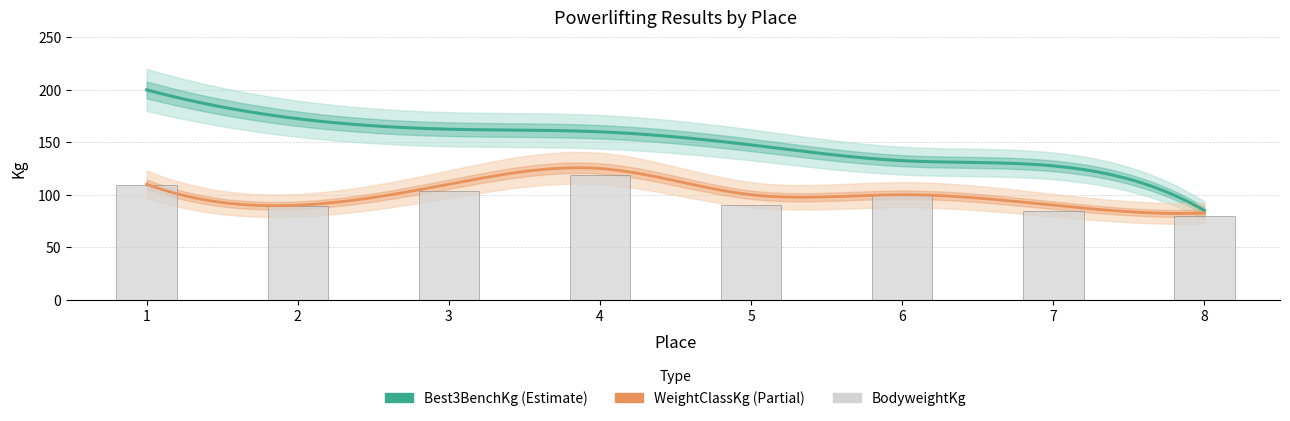

What is the difference between the maximum and minimum values in the WeightClassKg series?

42.5